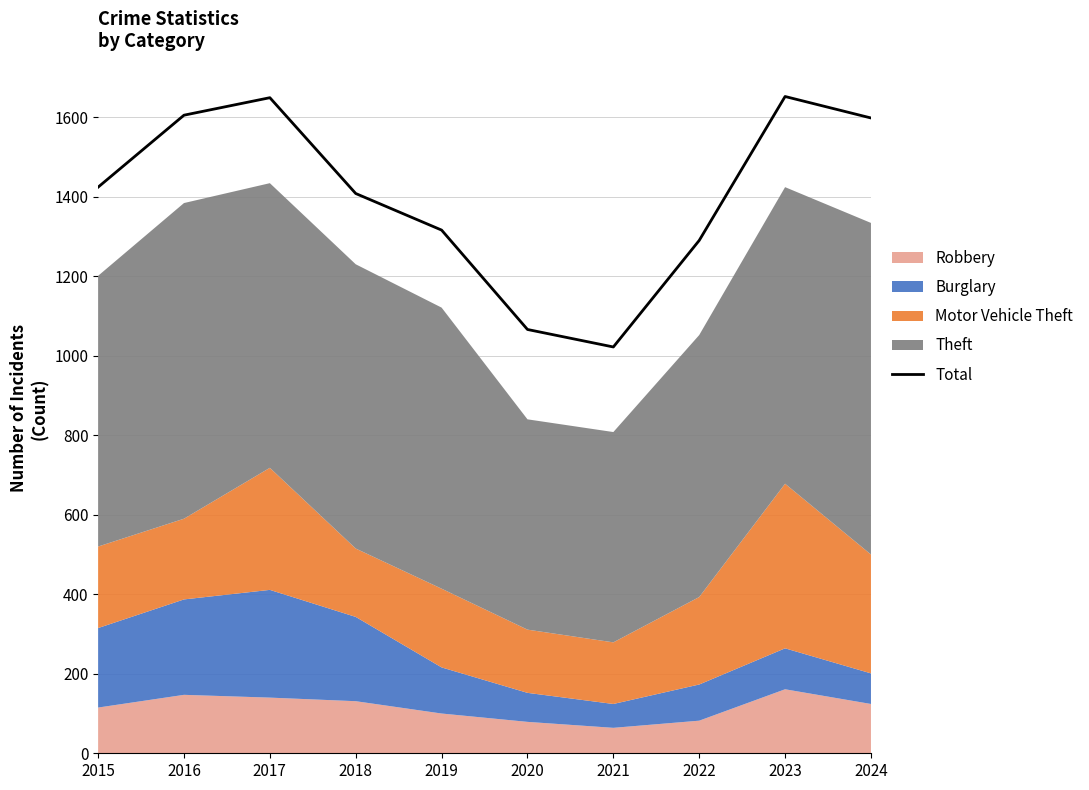

What is the change in value from 2015 to 2020?

-358